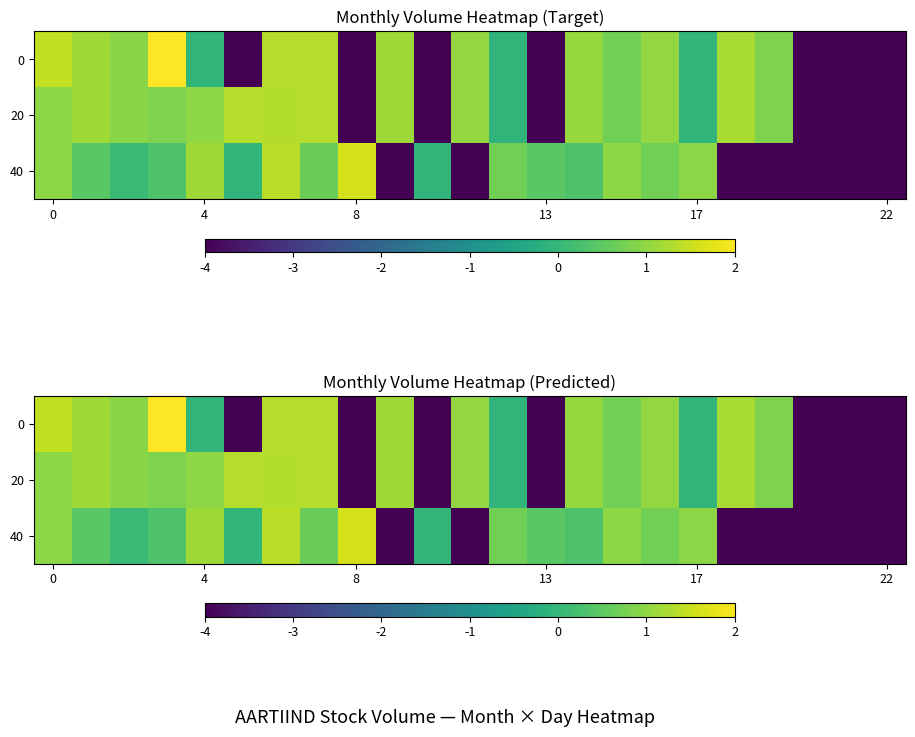

What is the minimum value for 0?

-4.0